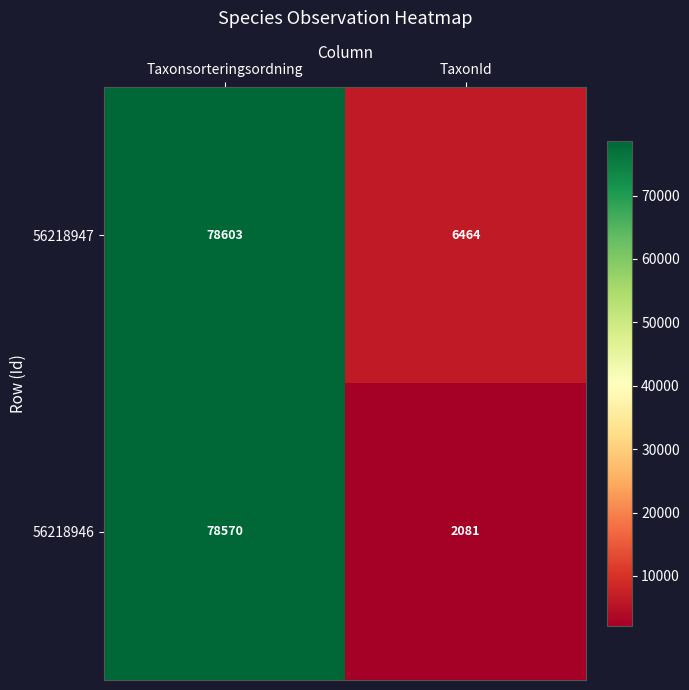

What is the difference between the 56218947 values at TaxonId and Taxonsorteringsordning?

72139